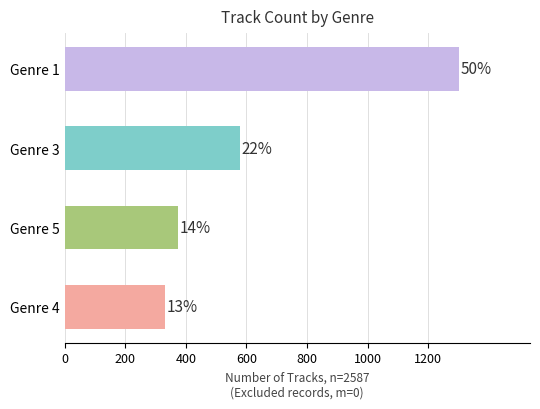

Are the bars grouped side by side (vs. stacked)?

No